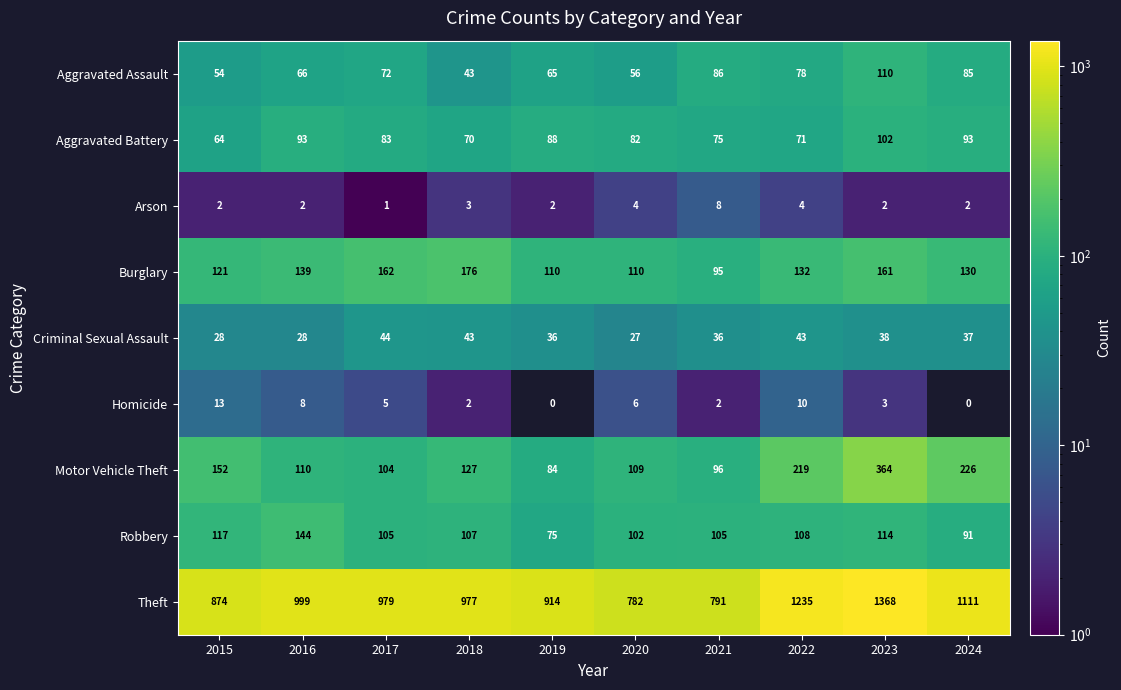

What is the total value across all series at 2017?

1555